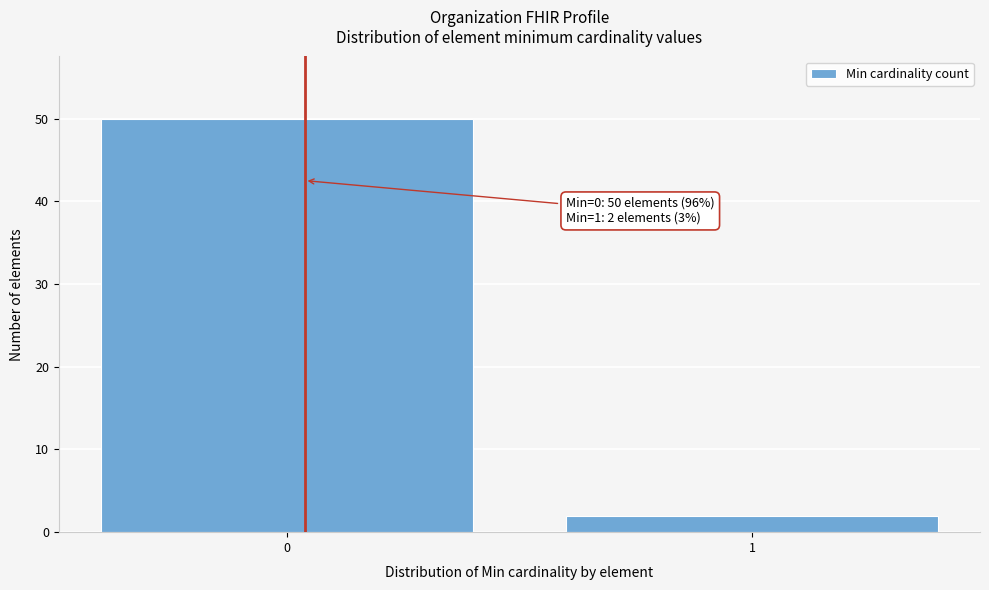

Reading left to right, extract all data points from this chart.

50	2